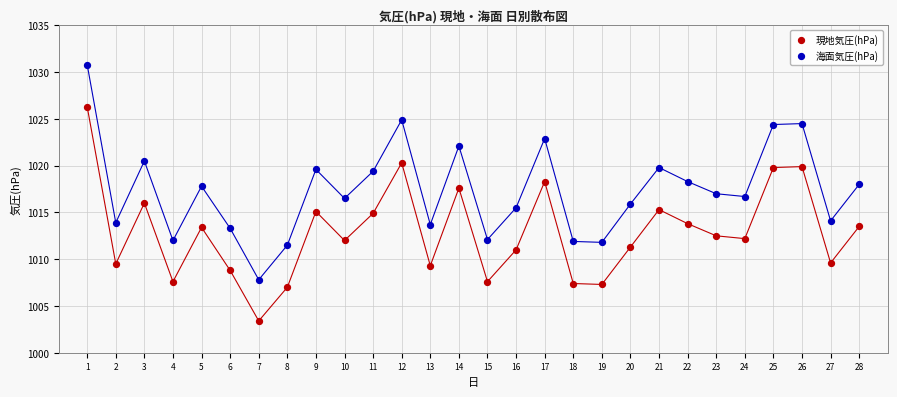

What are all the series names shown in the legend?

現地気圧(hPa), 海面気圧(hPa)